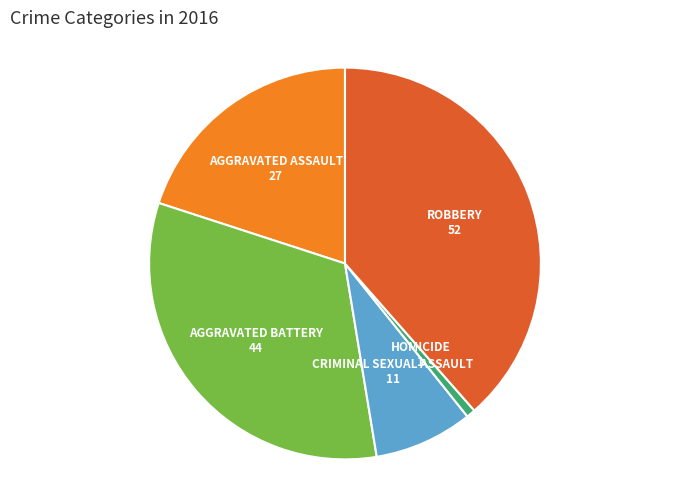

Does any single category account for the majority?

No